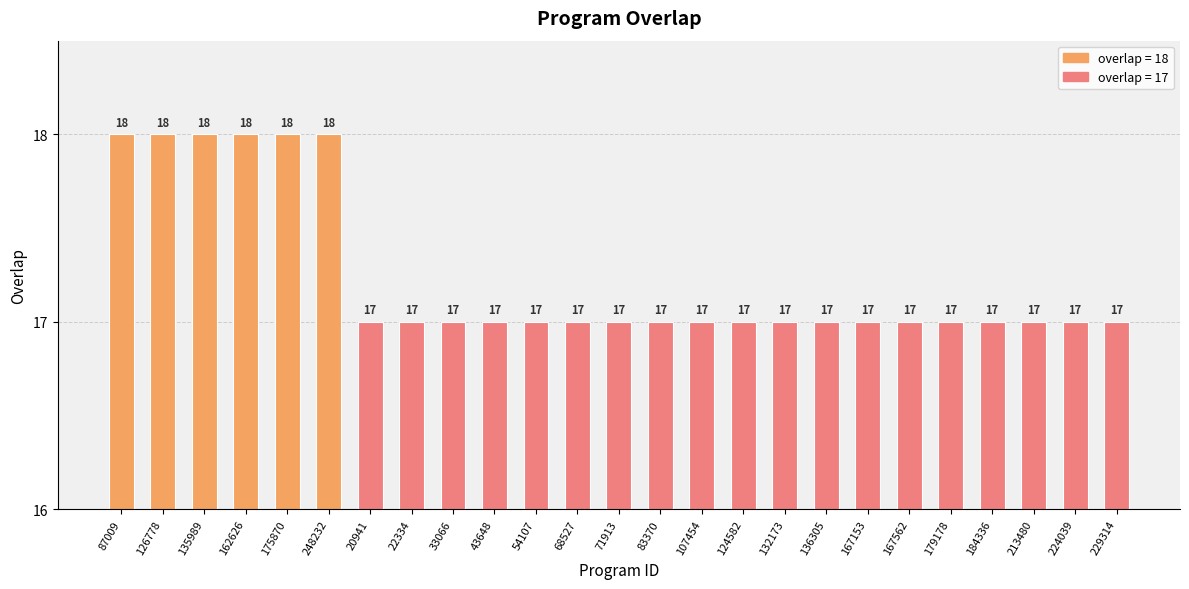

Are the bars grouped side by side (vs. stacked)?

No